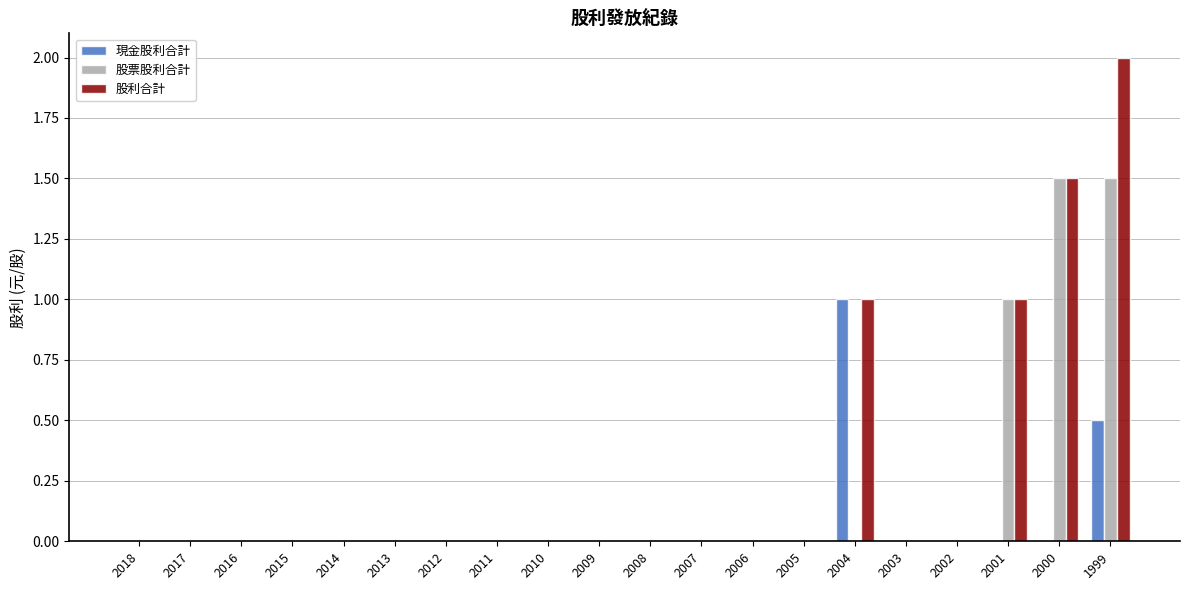

Is it true that 股票股利合計 equals 0.0 at 2016?

True